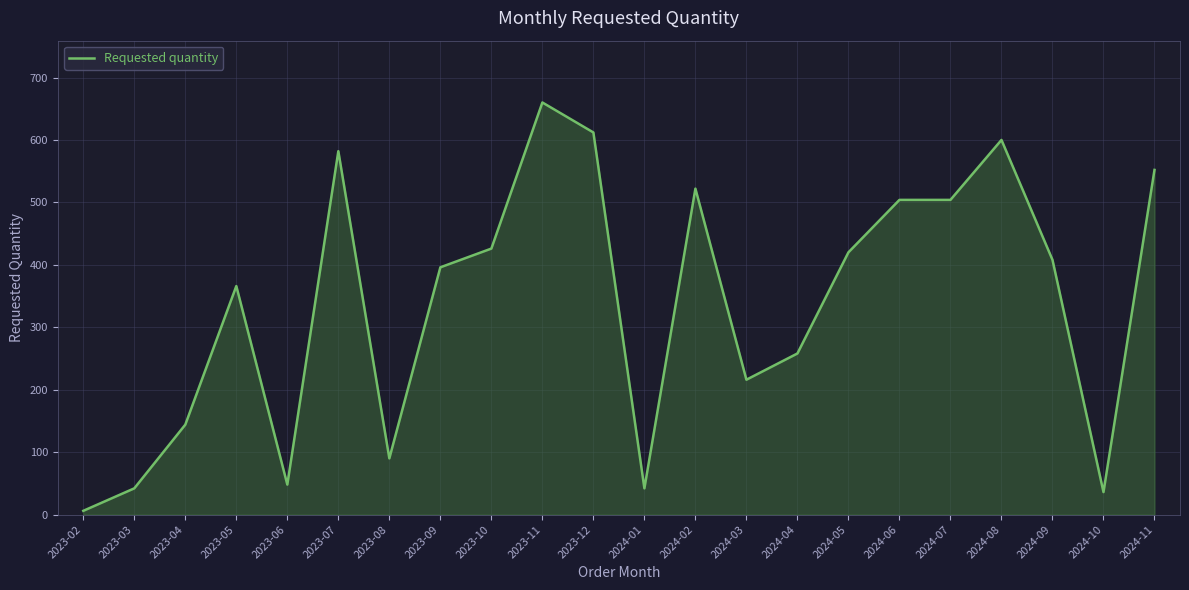

How many values are below 408?

11